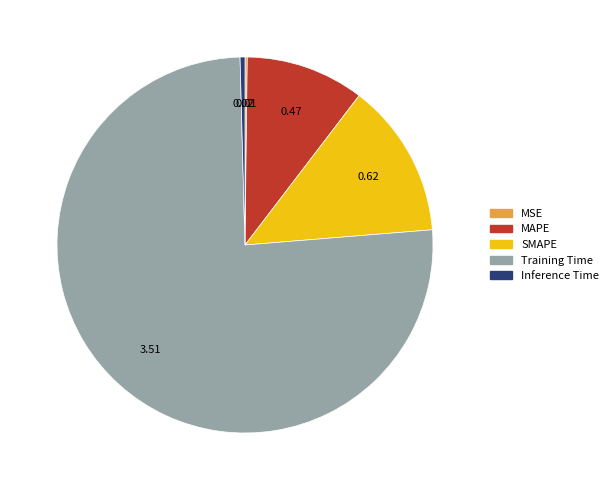

Which has a higher value, Inference Time or Training Time?

Training Time